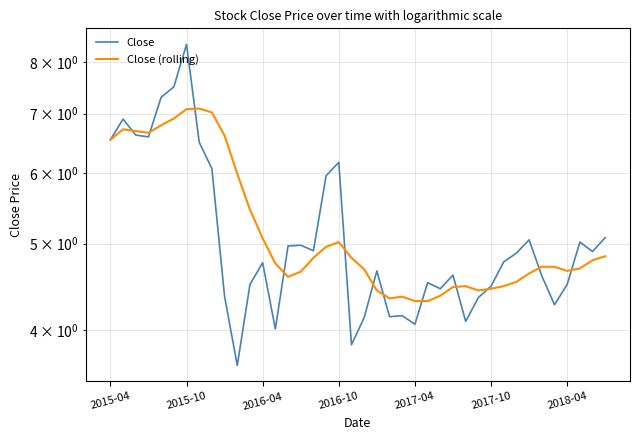

List the series in order of their peak value, lowest first.

Close (rolling), Close